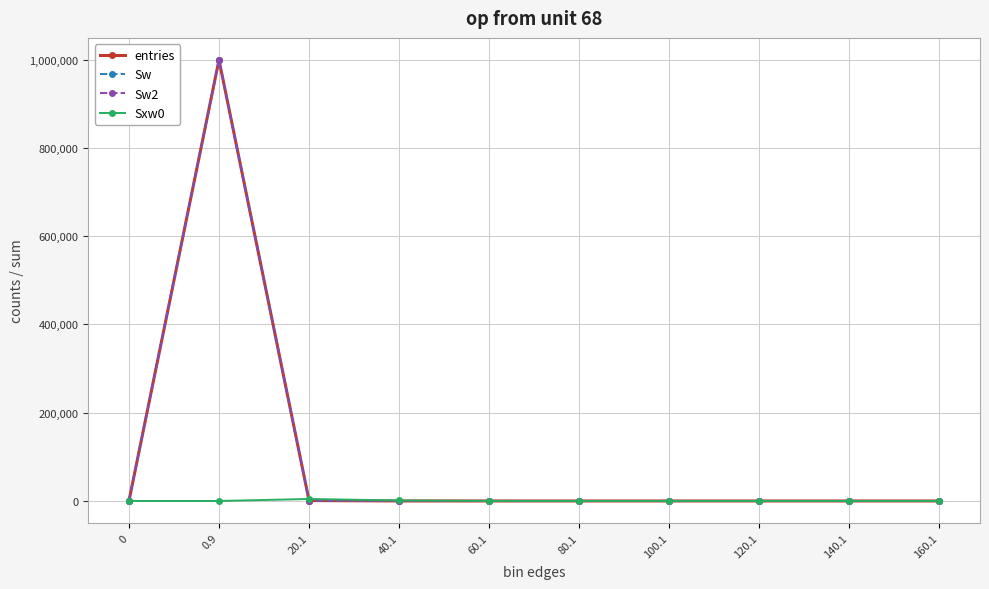

True or false: Sw2 and entries intersect in this chart.

False